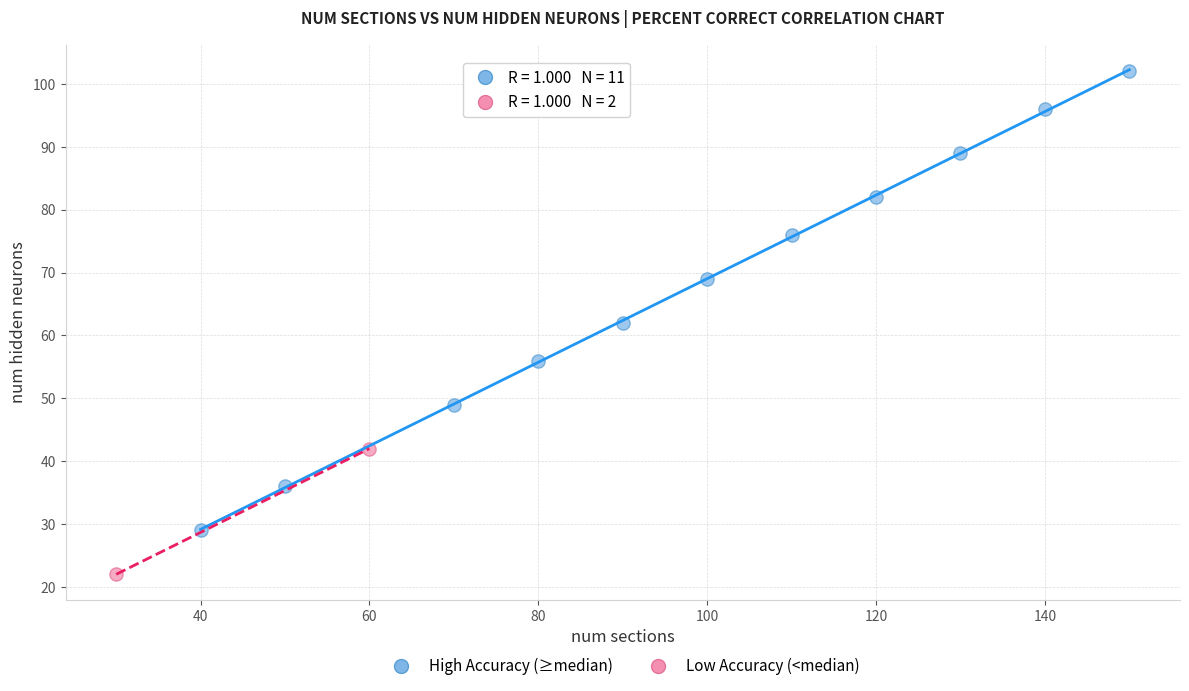

Which series reaches the maximum Y coordinate?

High Accuracy (≥median)